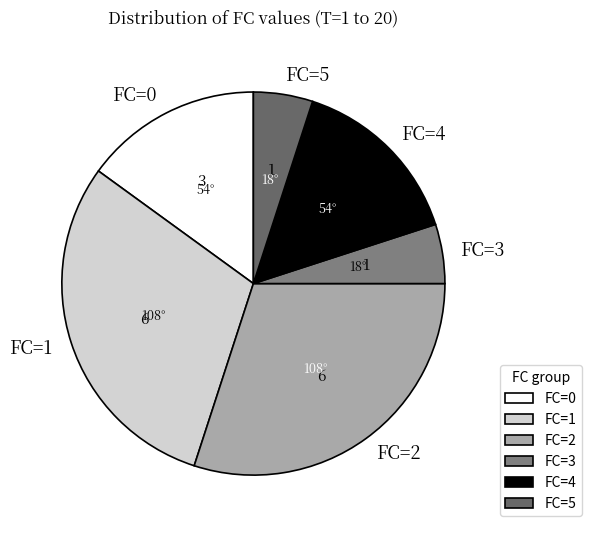

The FC=3 slice represents 5% of the pie. True or false?

True